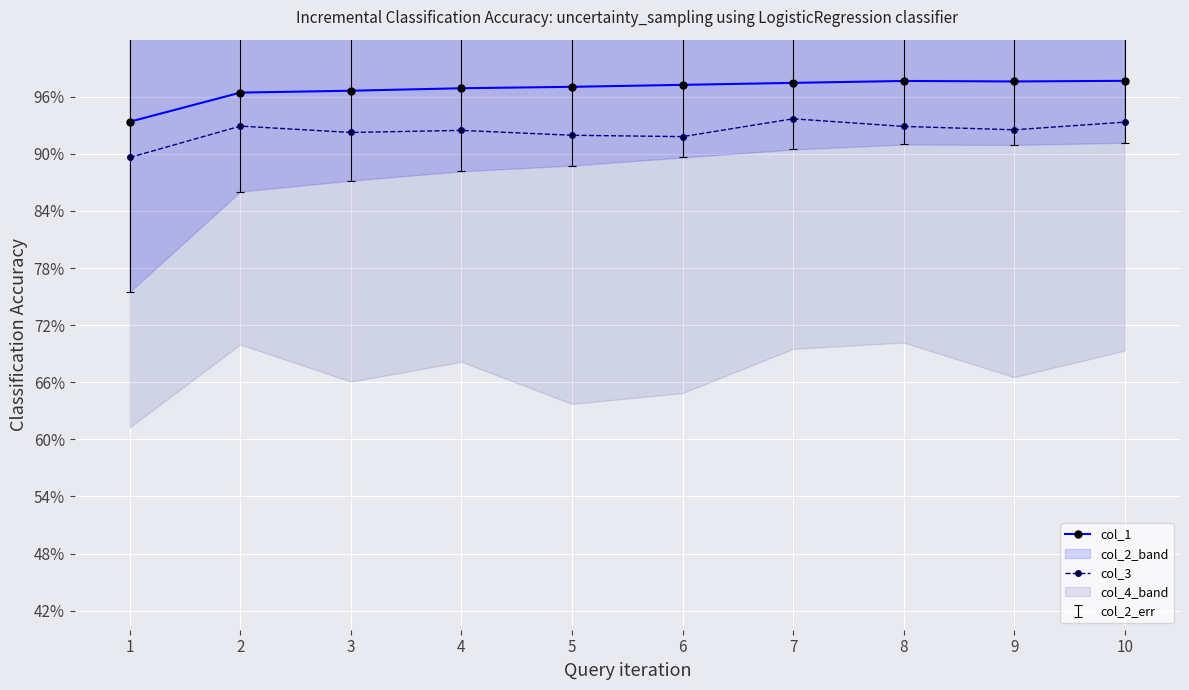

Which has a higher value, 9 or 4?

9